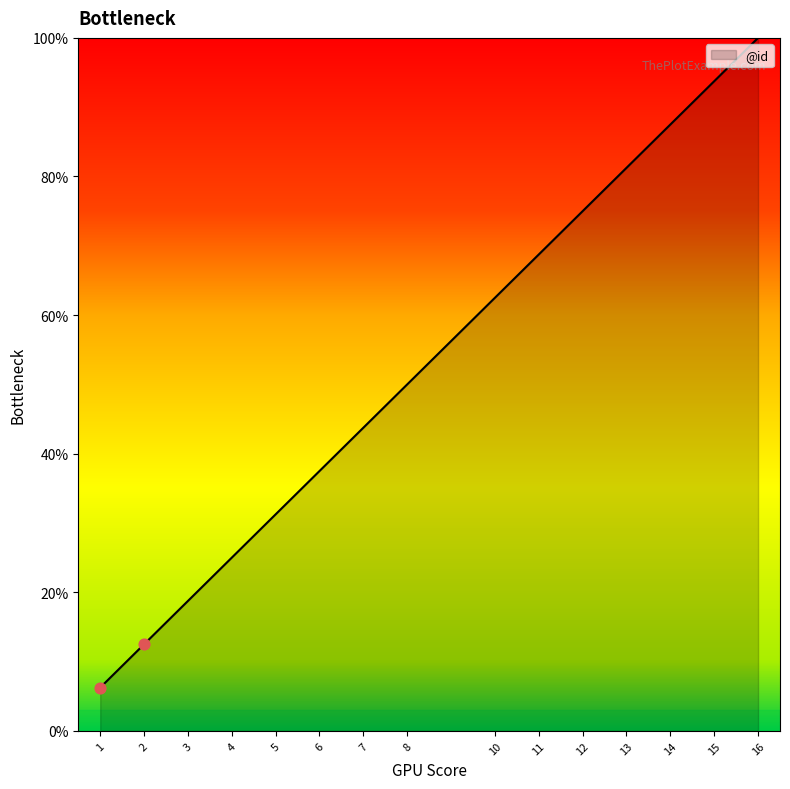

What is the change in value from 12 to 16?

+25.0